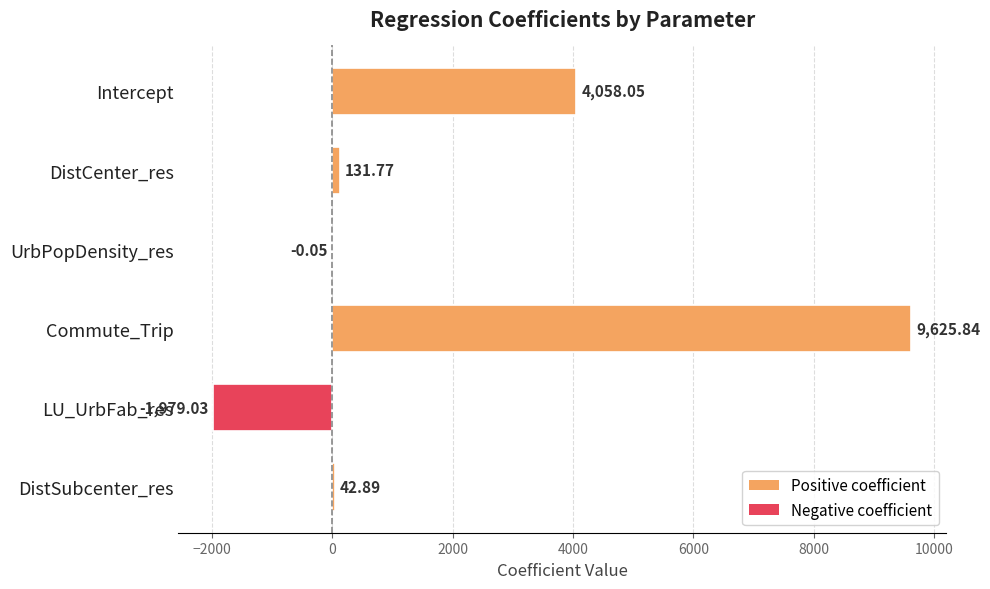

Where is the data nearest to the value 3823?

Intercept